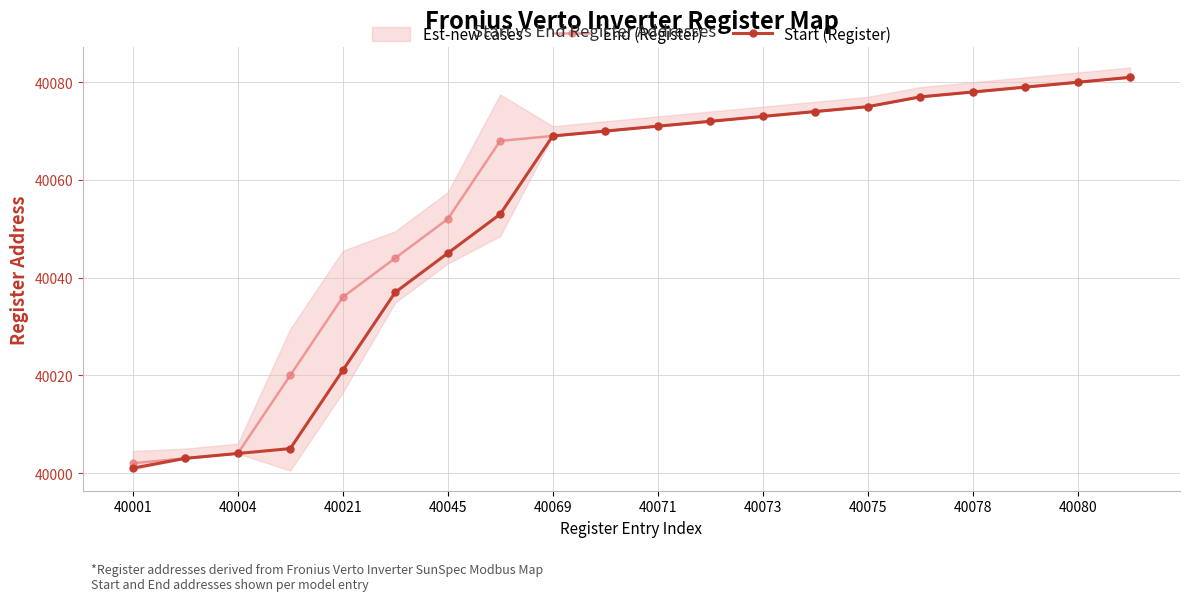

What is the maximum value for Start (Register)?

40081